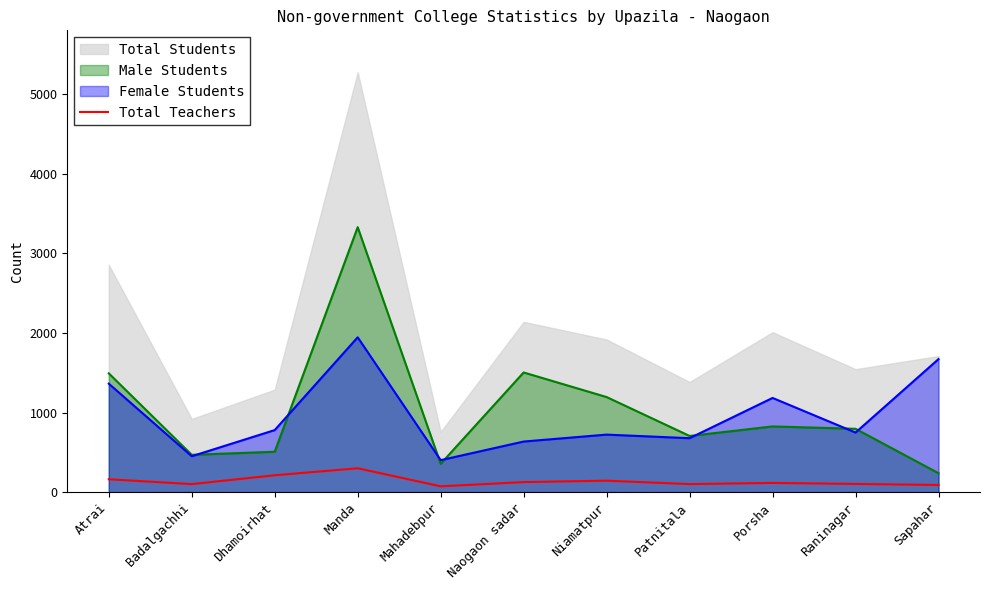

True or false: the data shows 144 at Niamatpur.

True